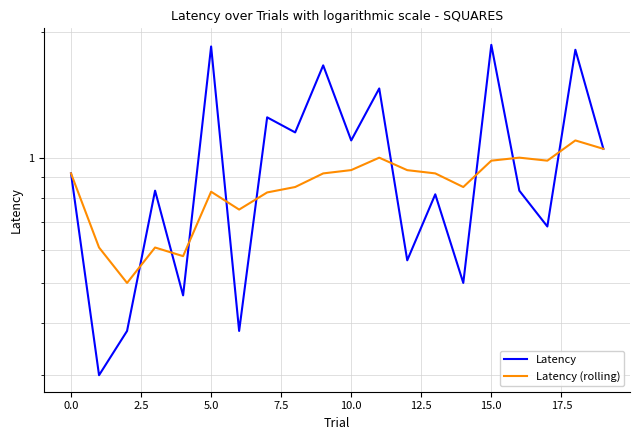

Which series has the largest total across all categories?

Latency